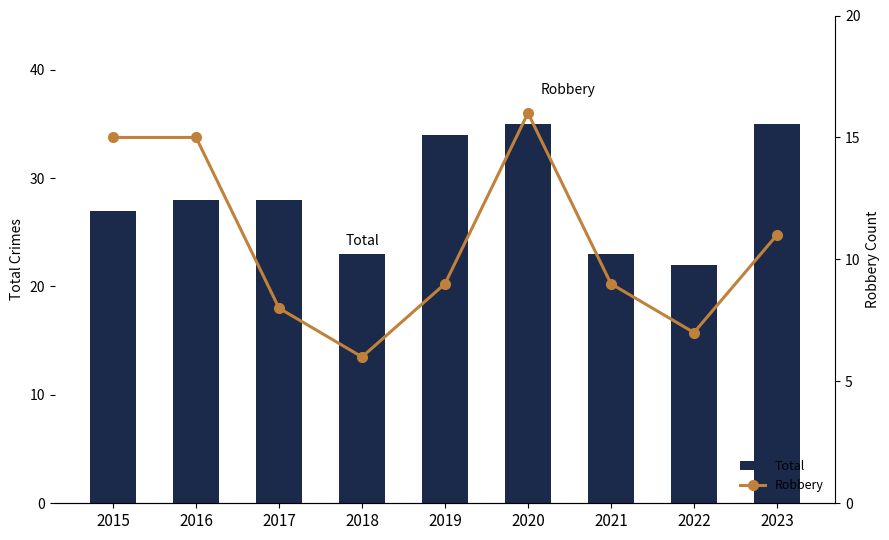

Reading left to right, list all the values displayed in this chart.

Total: 2015=27	2016=28	2017=28	2018=23	2019=34	2020=35	2021=23	2022=22	2023=35
Robbery: 2015=15	2016=15	2017=8	2018=6	2019=9	2020=16	2021=9	2022=7	2023=11